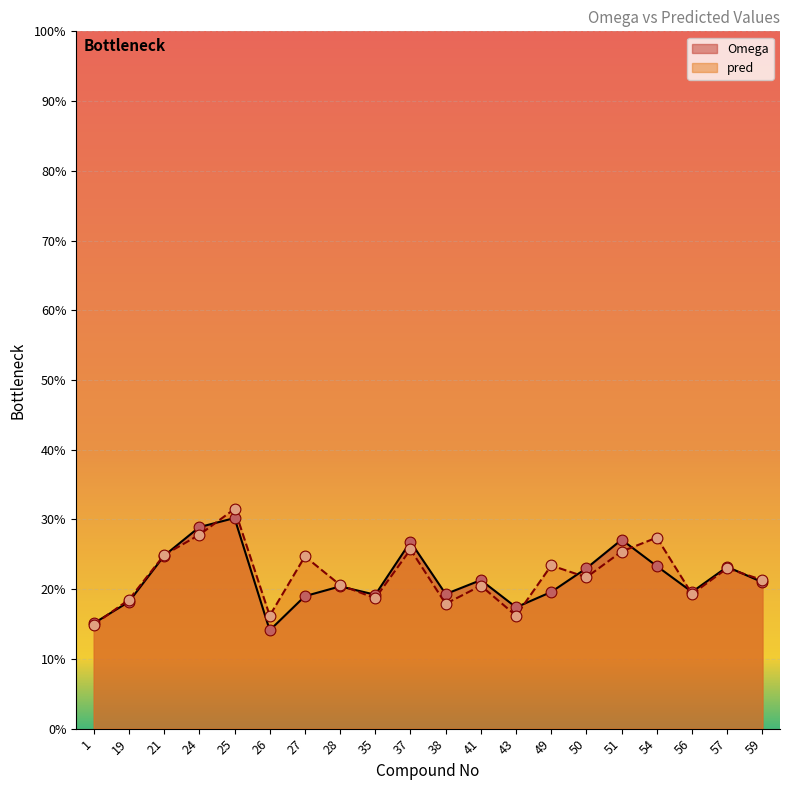

Which series has the widest spread of Y values?

pred